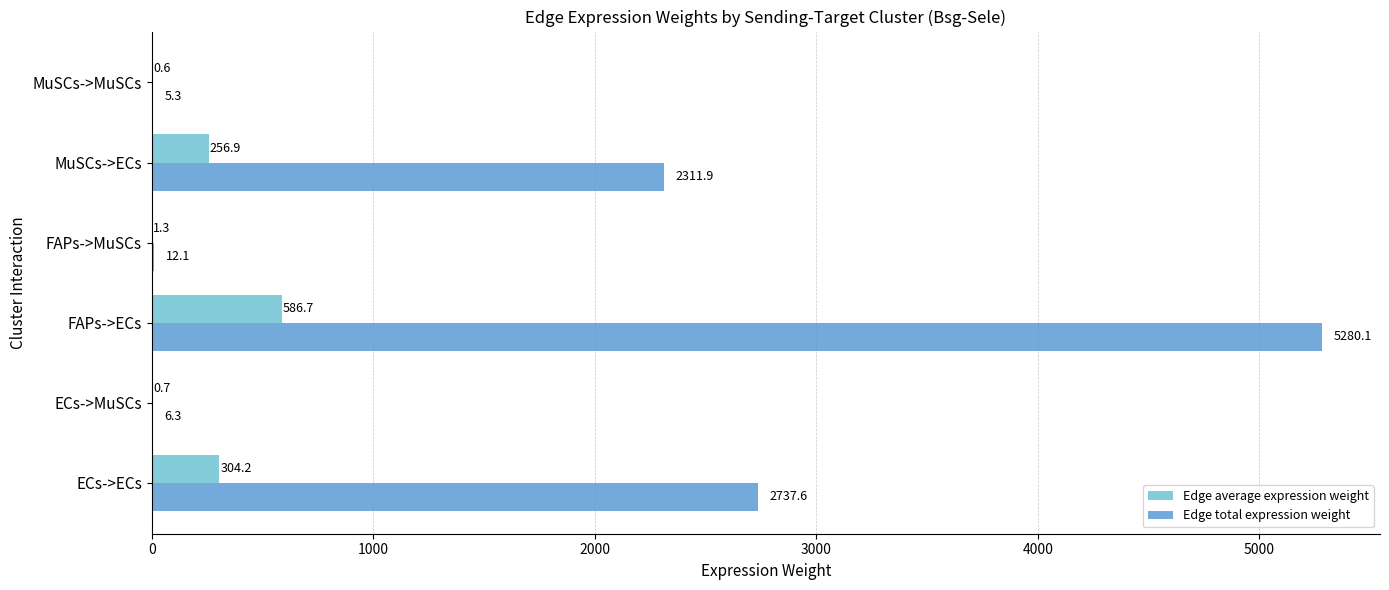

What is the highest value of the Edge total expression weight series?

5280.1